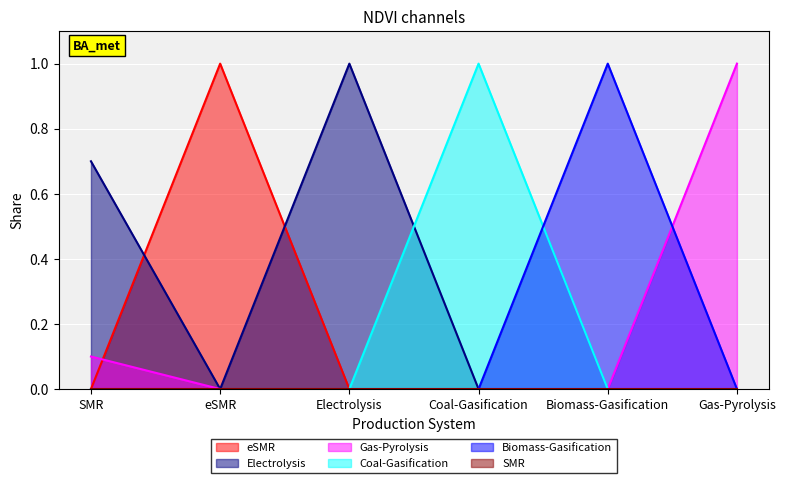

List the labels in order of Gas-Pyrolysis value, smallest first.

eSMR, Electrolysis, Coal-Gasification, Biomass-Gasification, SMR, Gas-Pyrolysis